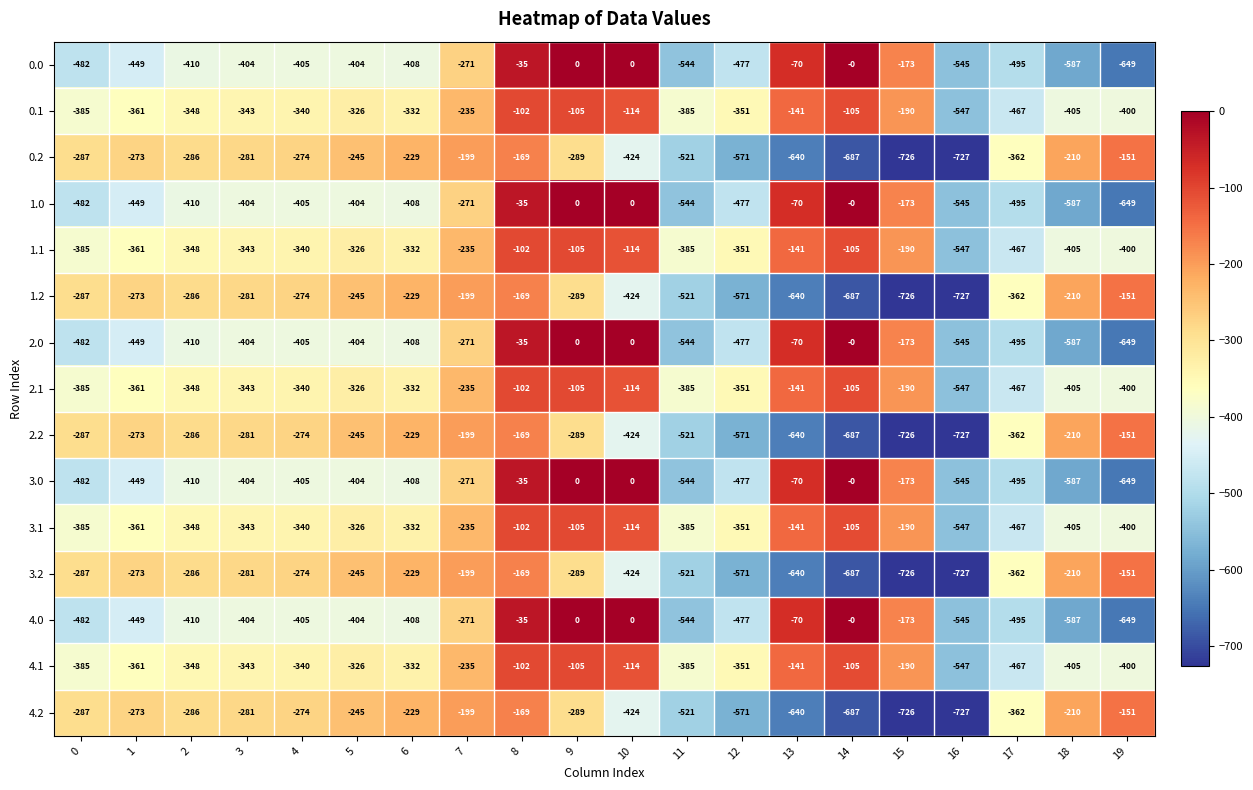

What is the total value across all series at 11?

-7250